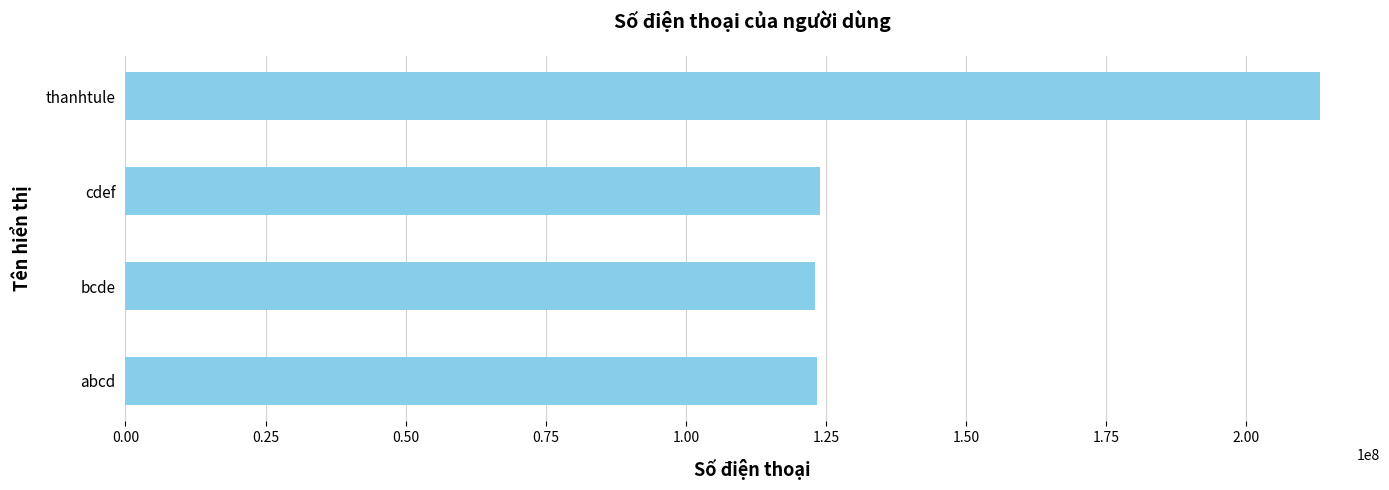

What is the average value?

145944112